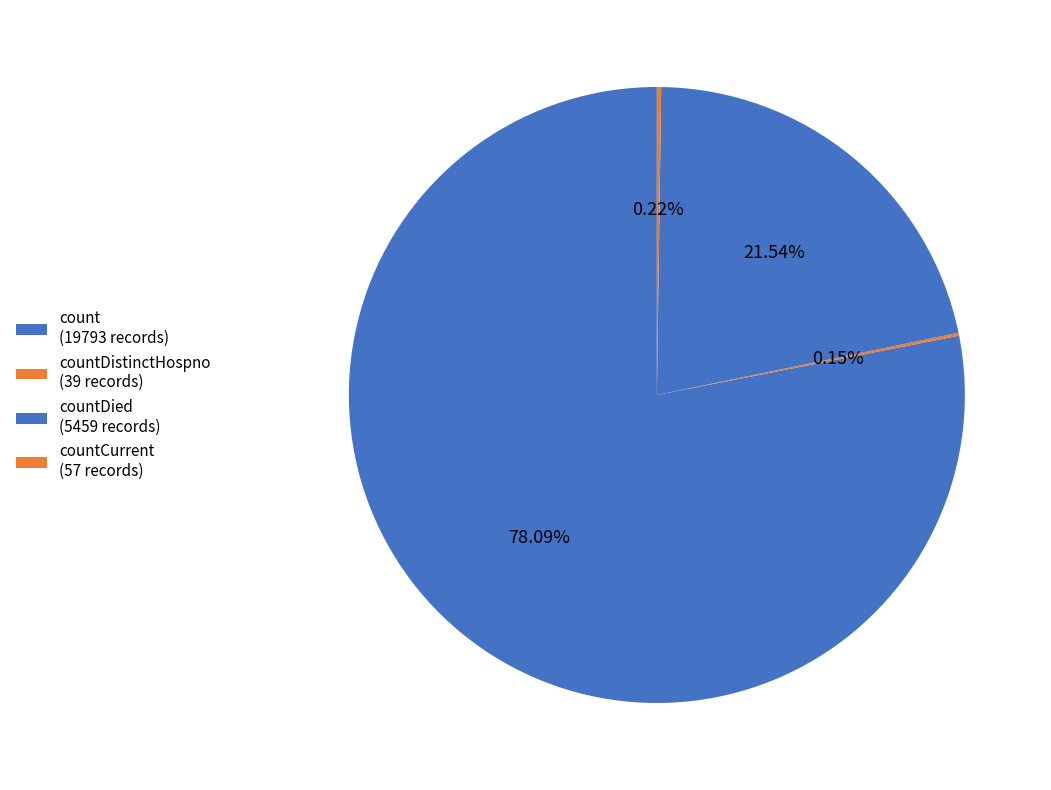

To the nearest percent, what is the difference between the largest and smallest slice percentages?

78%